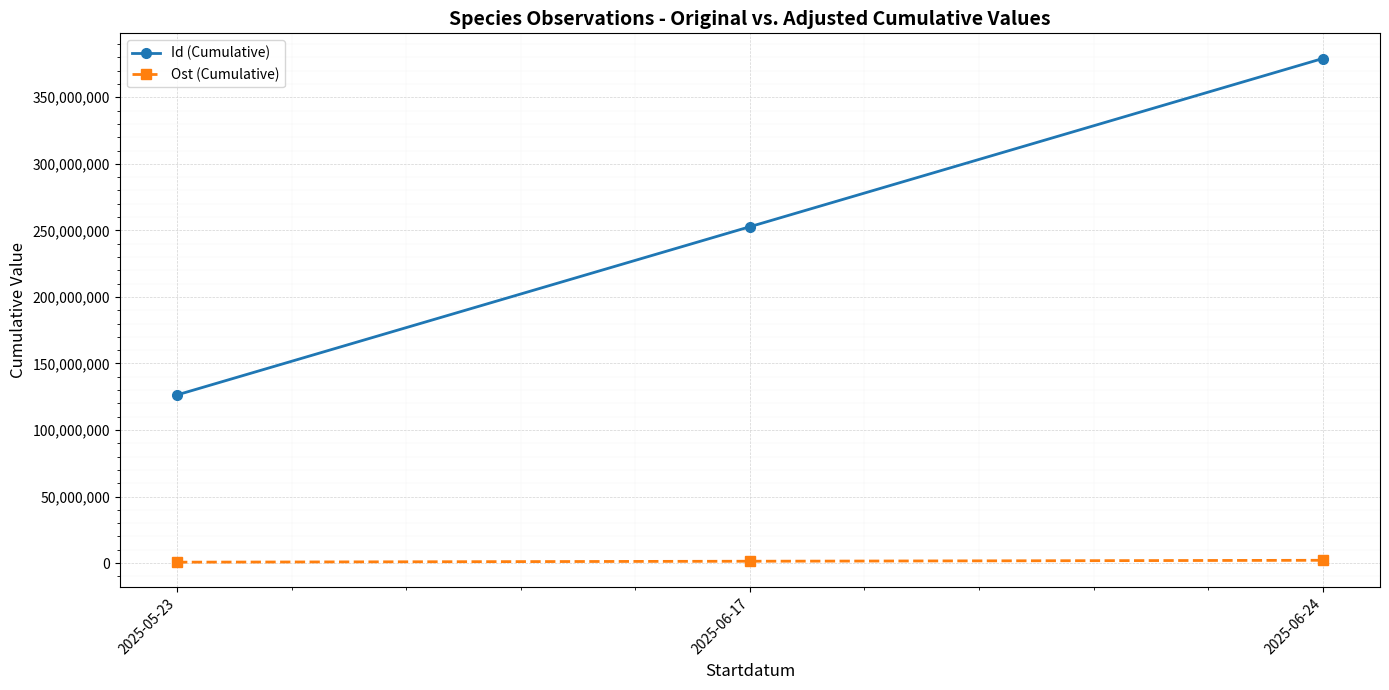

What are all the series names shown in the legend?

Id (Cumulative), Ost (Cumulative)